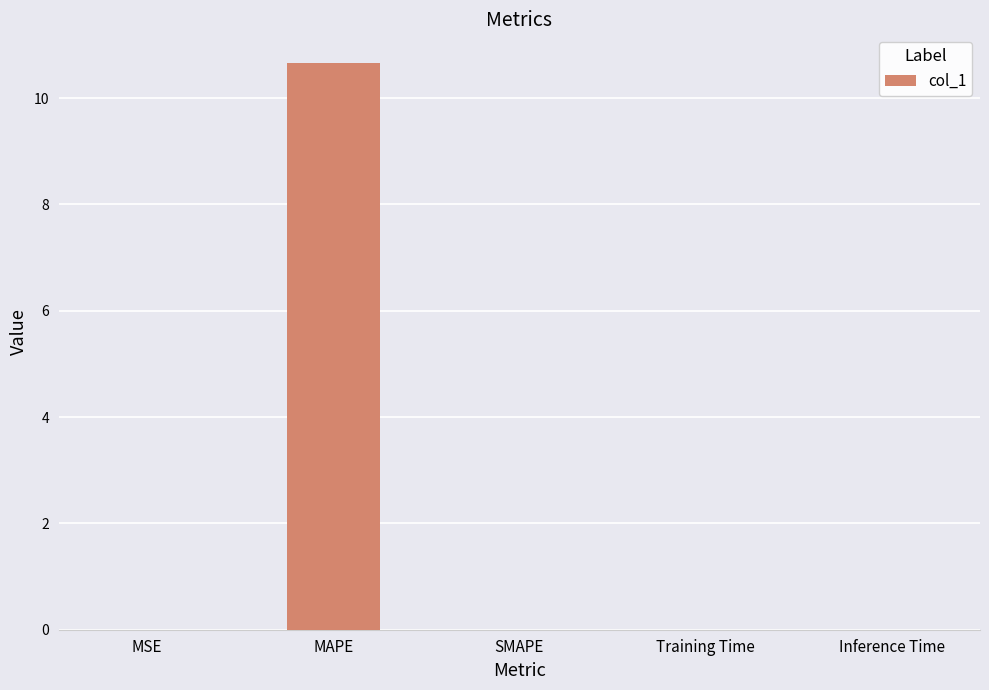

Are the bars horizontal?

No